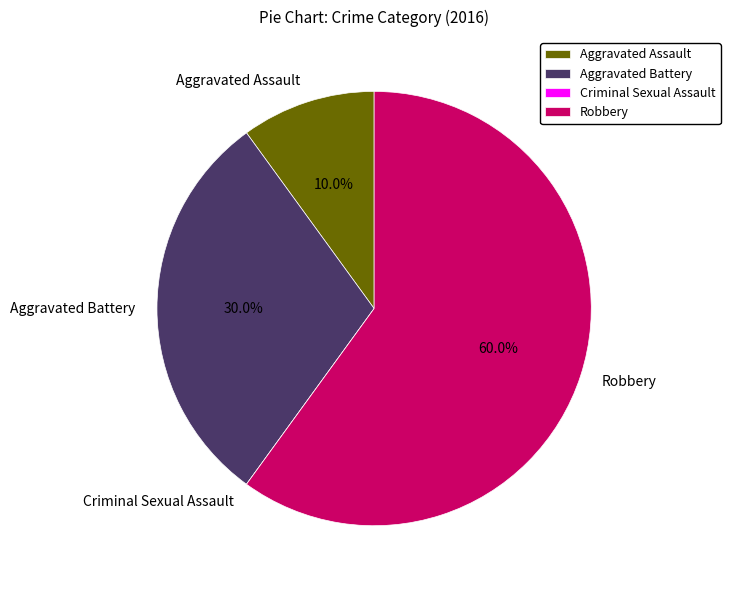

Which category accounts for the majority?

Robbery